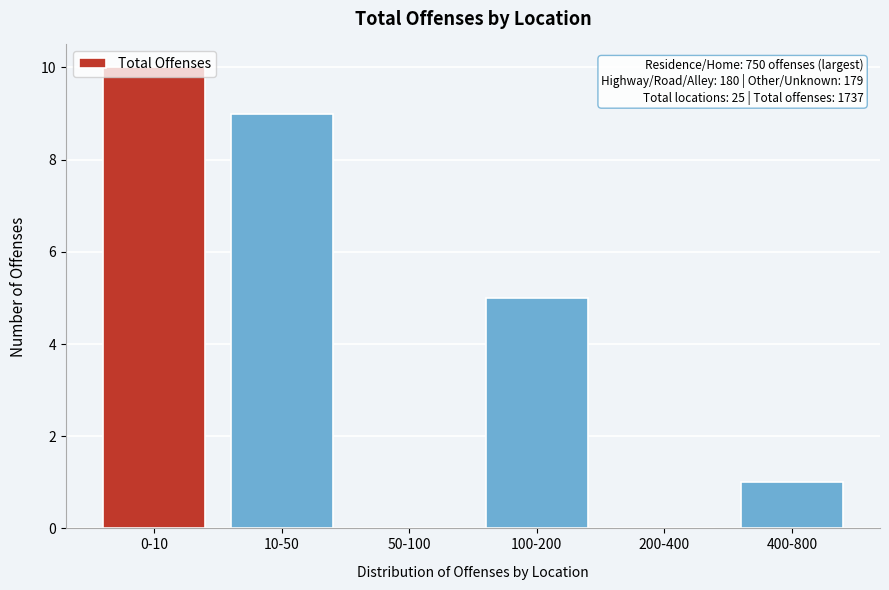

The value at 100-200 is 5. True or false?

True